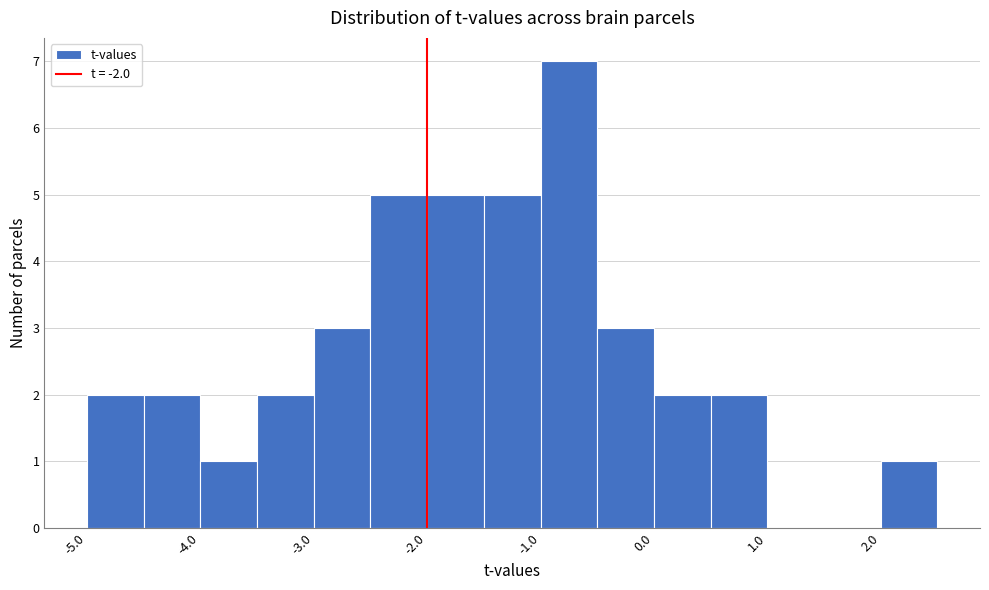

What is the height of the bar covering -1.0 to -0.5 on the x-axis? The values are not printed on the chart, so give them approximately, as read against the axis.

7